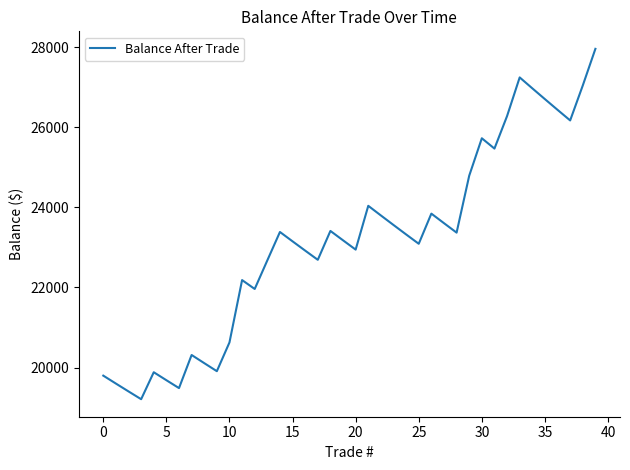

What is the minimum value shown in the chart?

19211.9